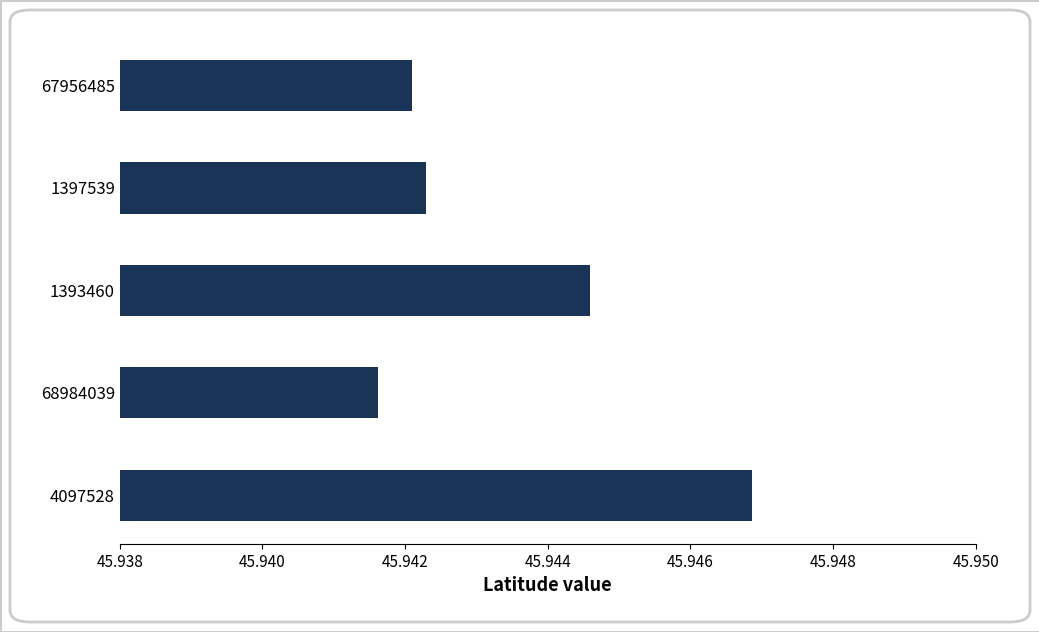

The value at 4097528 is 20.9. True or false?

False